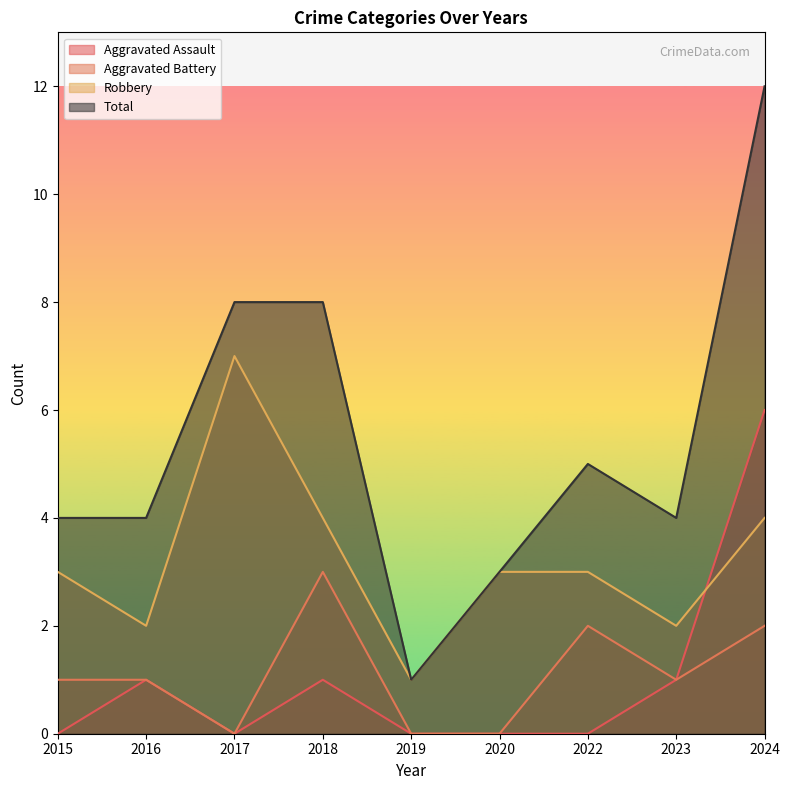

What are all the series names shown in the legend?

Aggravated Assault, Aggravated Battery, Robbery, Total